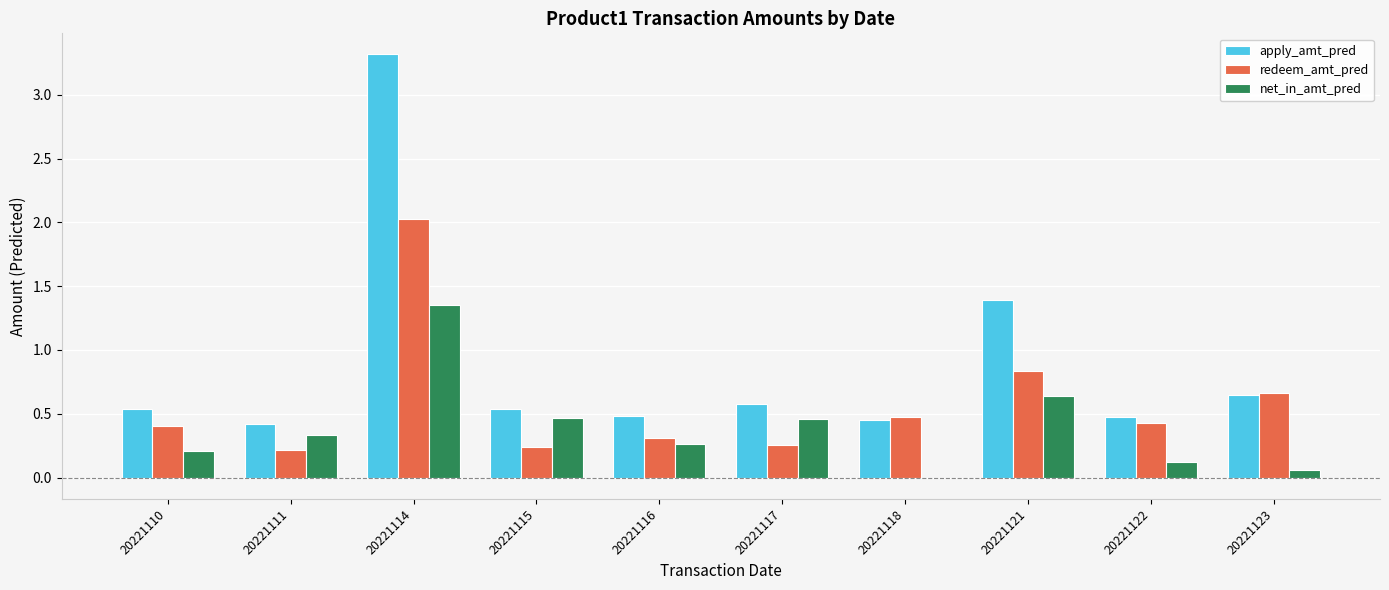

At which category is the sum across all series the highest?

20221114